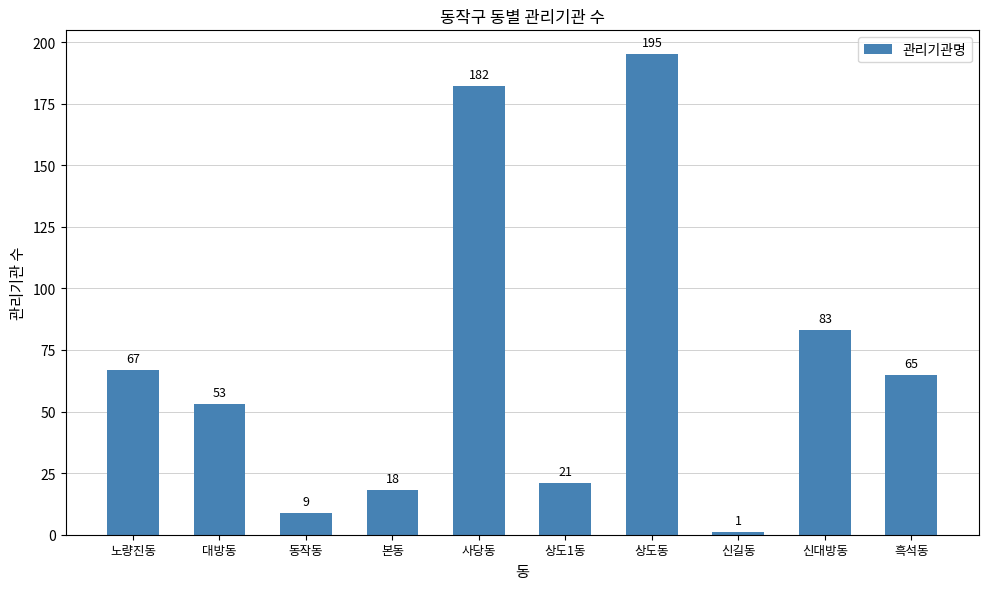

What is the smallest value displayed?

1